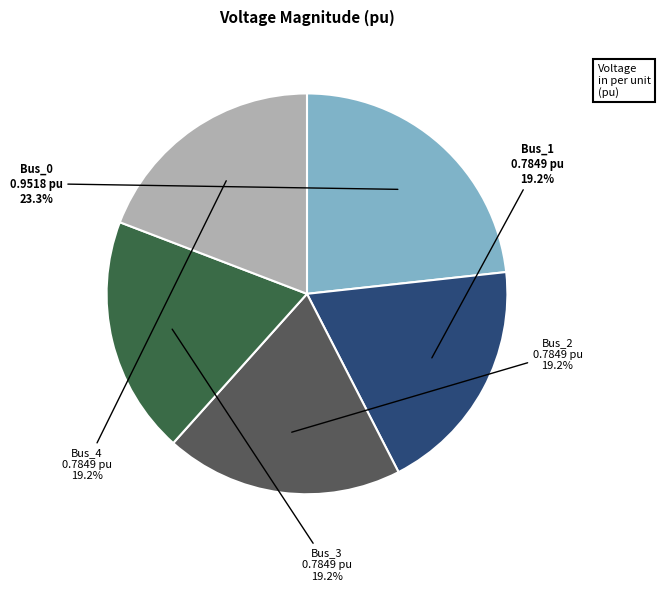

Do Bus_2 and Bus_1 together represent more than half of the pie?

No